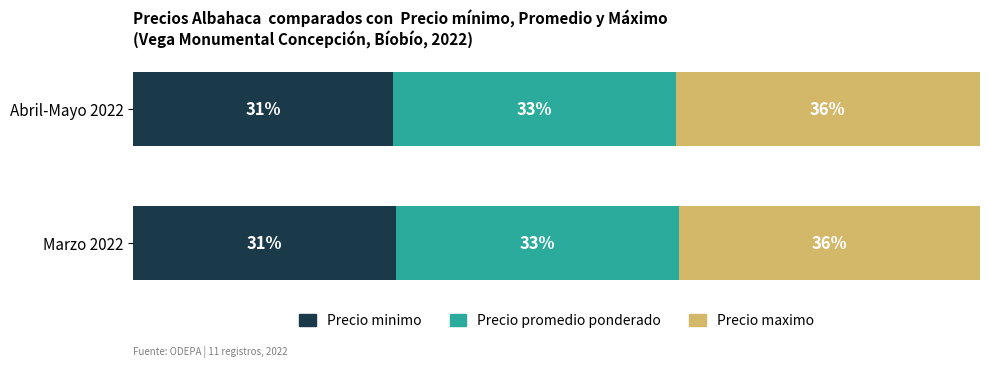

At which label is Precio minimo closest to 30?

Abril-Mayo 2022